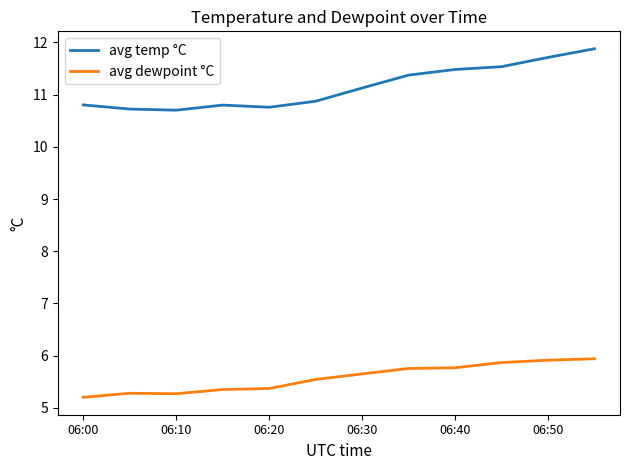

What is the difference between the maximum and minimum values in the avg dewpoint °C series?

0.7